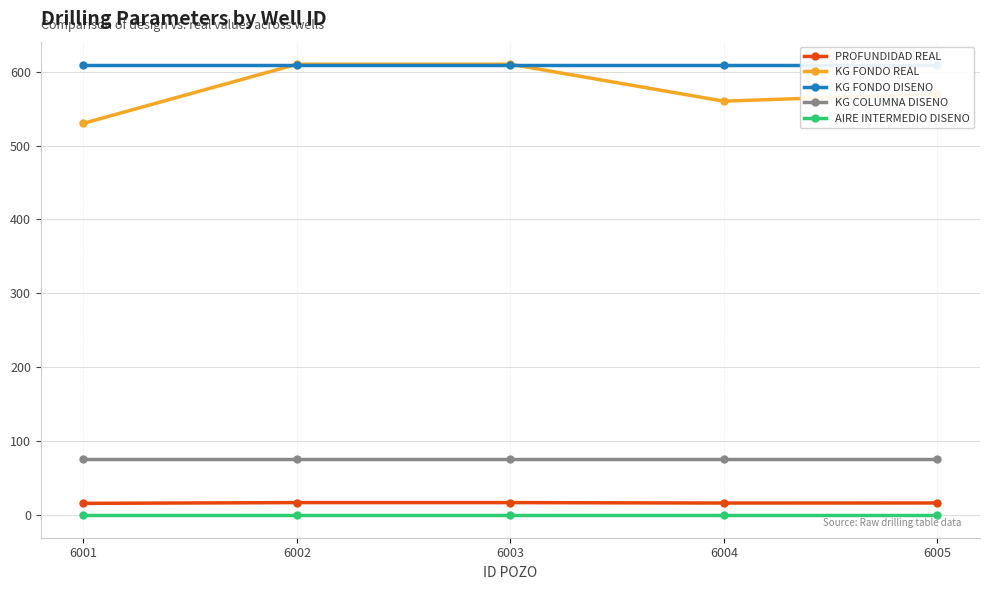

What value does the KG FONDO REAL series have at 6005?

570.0